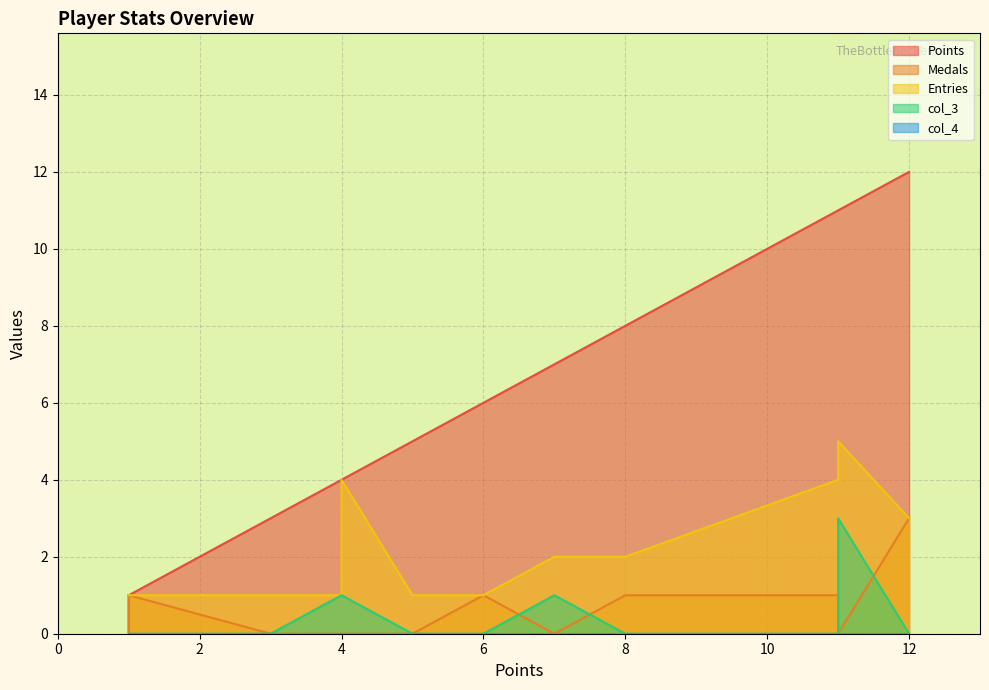

What is the maximum value shown in the chart?

12